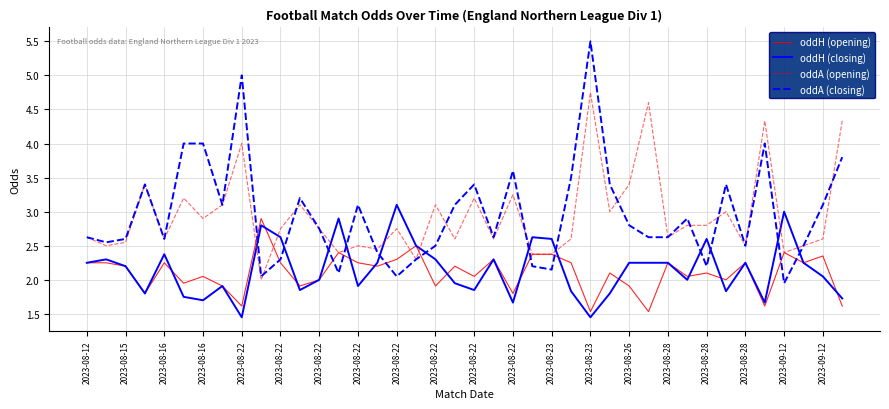

List the series in order of their peak value, lowest first.

oddH (opening), oddH (closing), oddA (opening), oddA (closing)